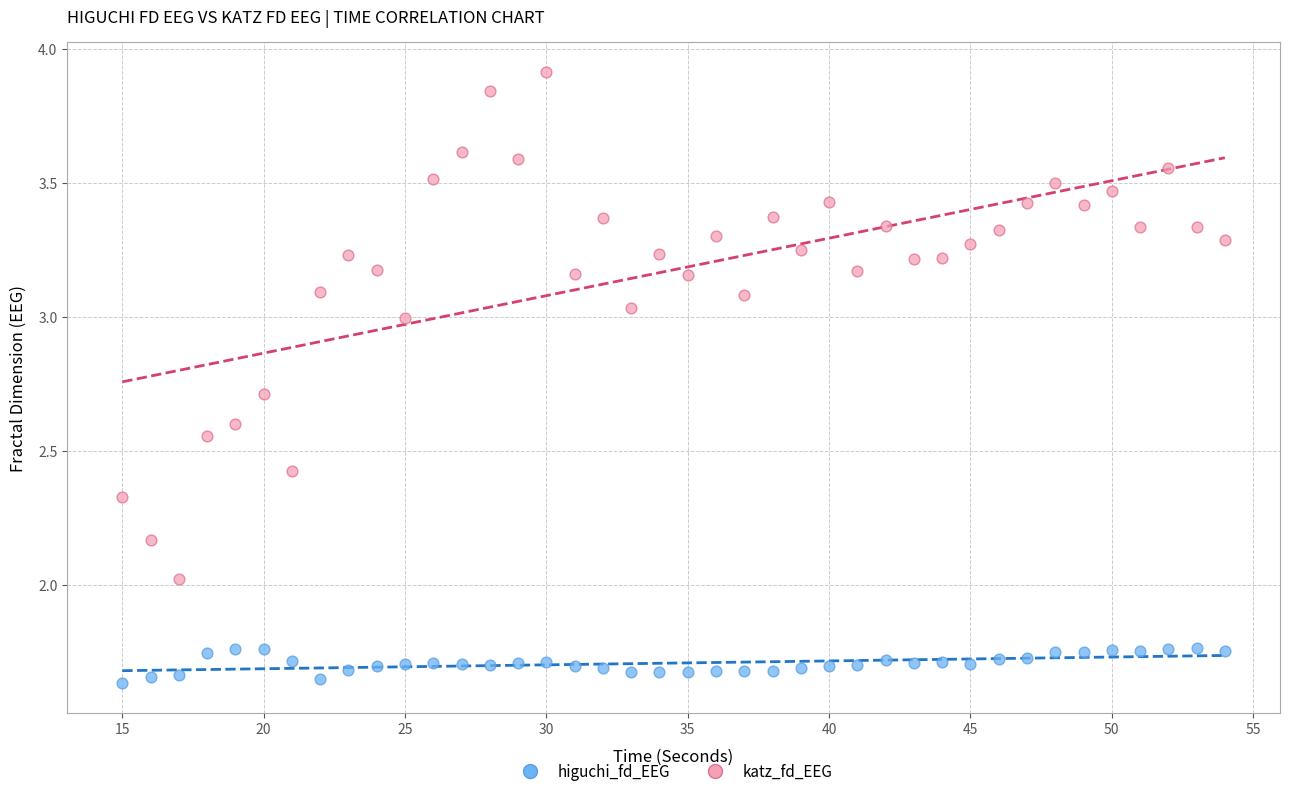

Across all data points, what is the range of X values (max minus min)?

39.0